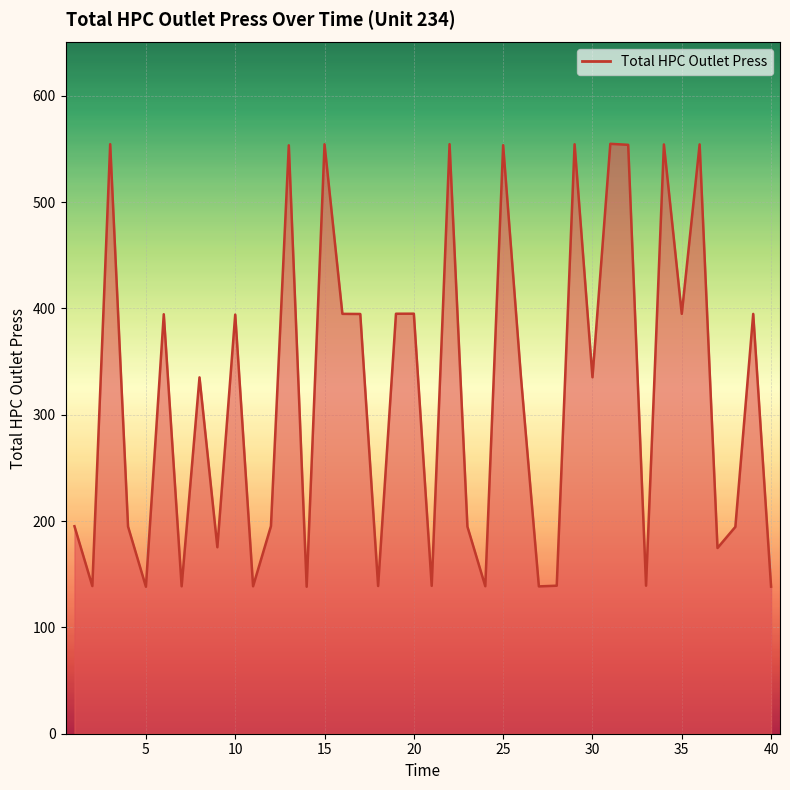

What is the minimum value shown in the chart?

138.2